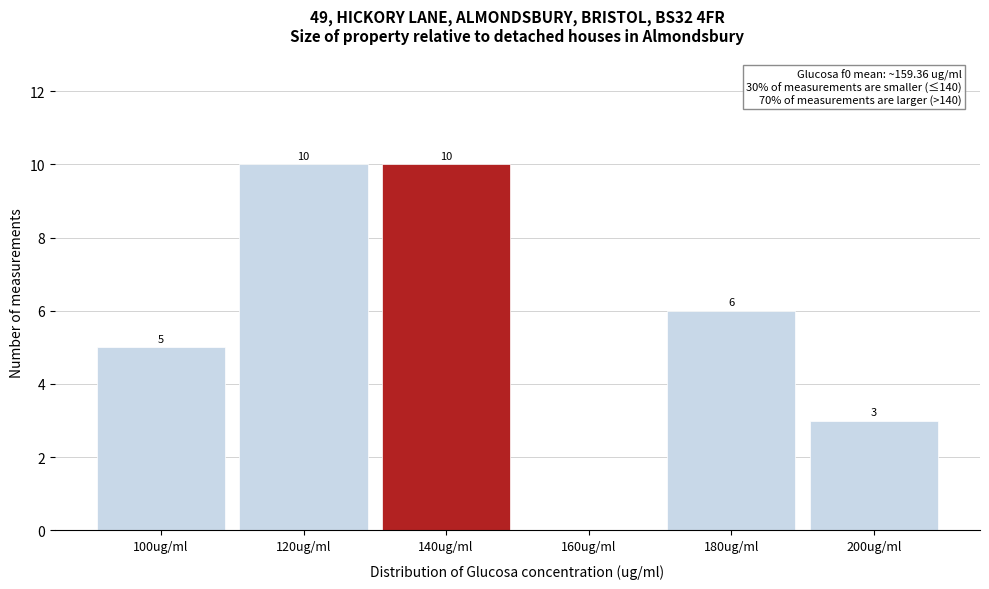

Reading left to right, list all the values displayed in this chart.

100ug/ml=5	120ug/ml=10	140ug/ml=10	160ug/ml=0	180ug/ml=6	200ug/ml=3